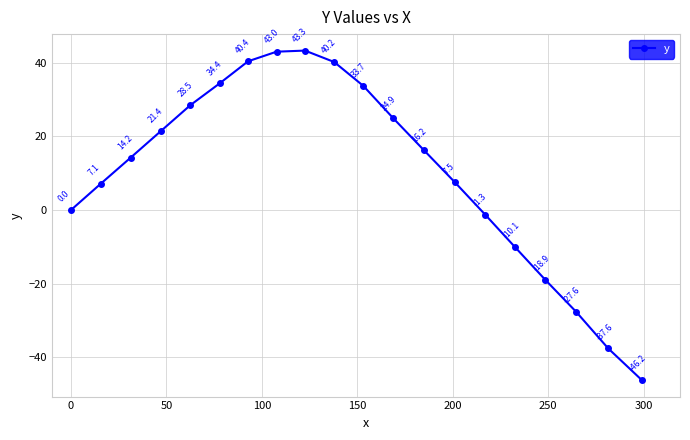

Reading left to right, list all the values displayed in this chart.

0.0	7.1	14.2	21.4	28.5	34.4	40.4	43.0	43.3	40.2	33.7	24.9	16.2	7.5	-1.3	-10.1	-18.9	-27.6	-37.6	-46.2